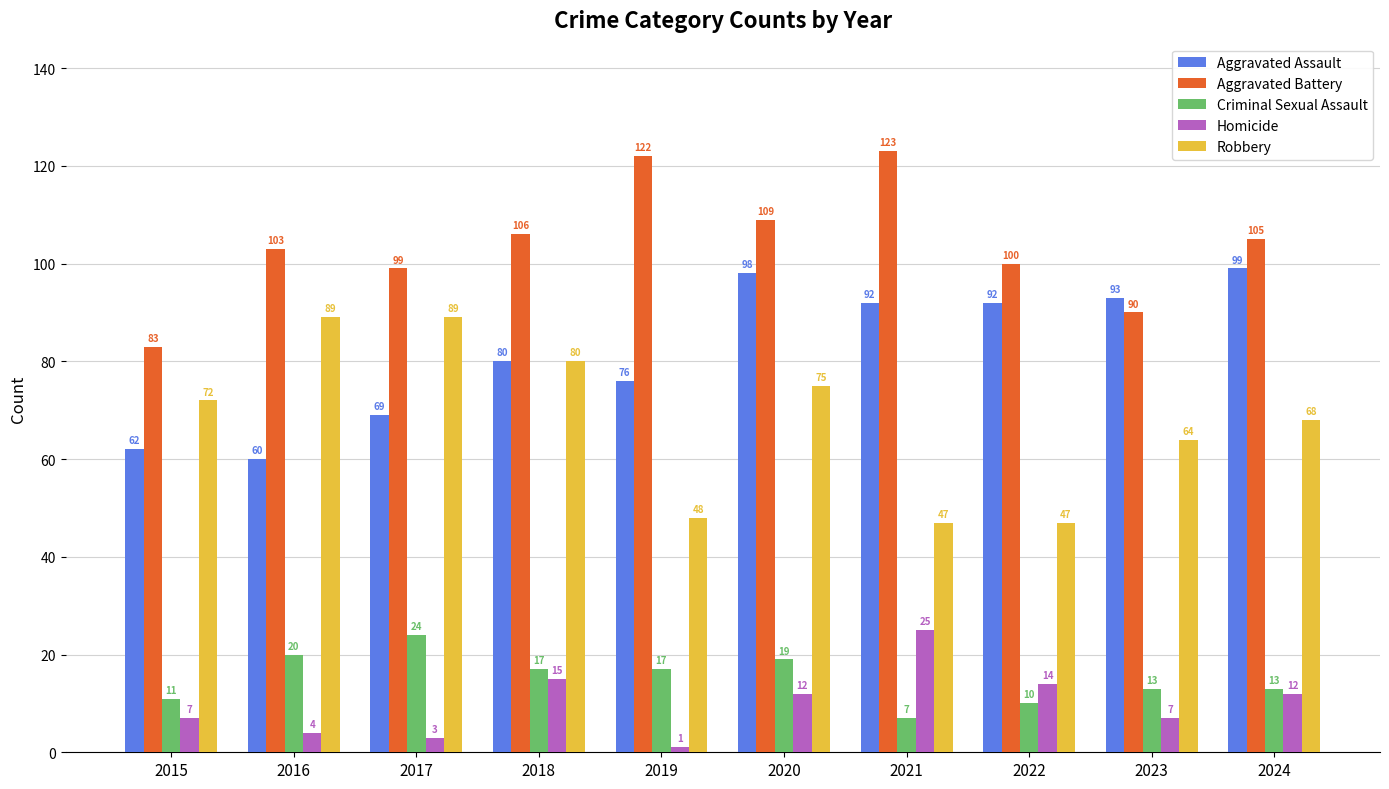

Reading right to left, list all the values displayed in this chart.

Aggravated Assault: 2024=99	2023=93	2022=92	2021=92	2020=98	2019=76	2018=80	2017=69	2016=60	2015=62
Aggravated Battery: 2024=105	2023=90	2022=100	2021=123	2020=109	2019=122	2018=106	2017=99	2016=103	2015=83
Criminal Sexual Assault: 2024=13	2023=13	2022=10	2021=7	2020=19	2019=17	2018=17	2017=24	2016=20	2015=11
Homicide: 2024=12	2023=7	2022=14	2021=25	2020=12	2019=1	2018=15	2017=3	2016=4	2015=7
Robbery: 2024=68	2023=64	2022=47	2021=47	2020=75	2019=48	2018=80	2017=89	2016=89	2015=72